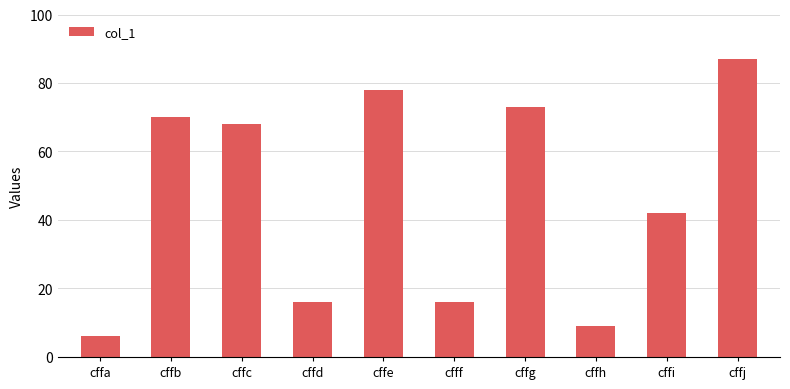

What is the difference between the maximum and second lowest values?

78